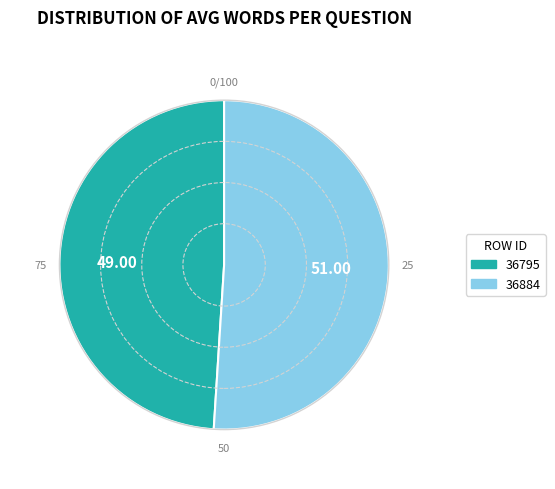

What is the largest slice in the pie chart?

36884